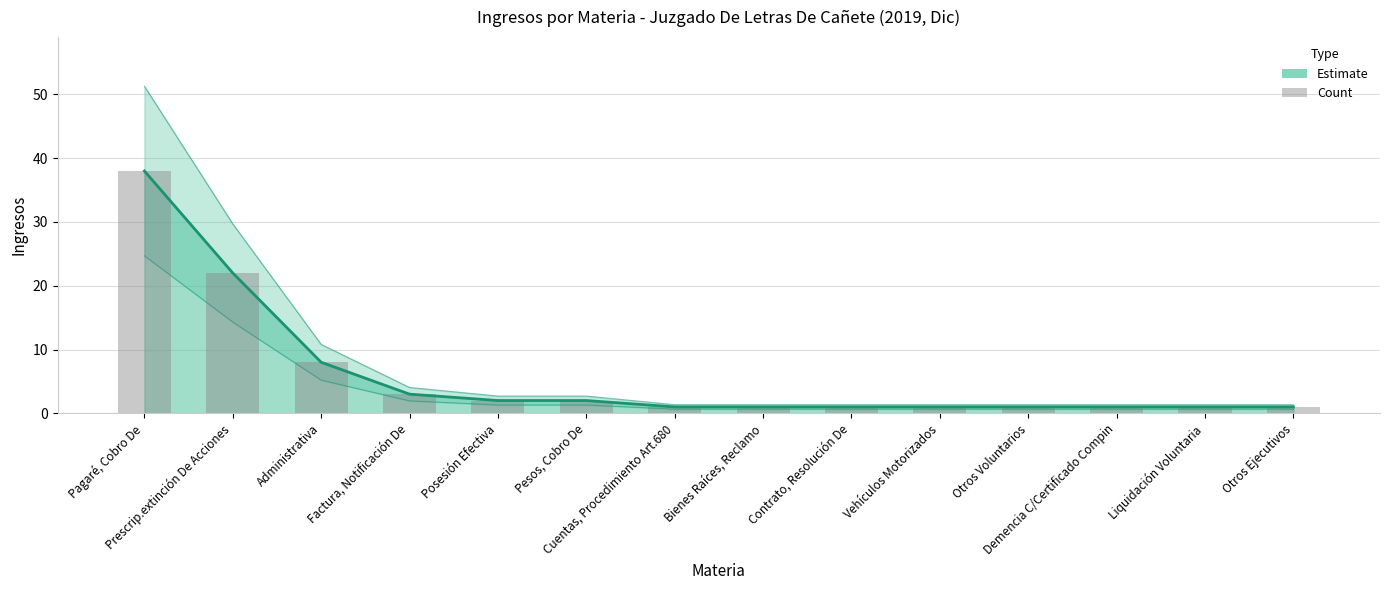

The chart shows a value of 1 at Cuentas, Procedimiento Art.680. True or false?

False